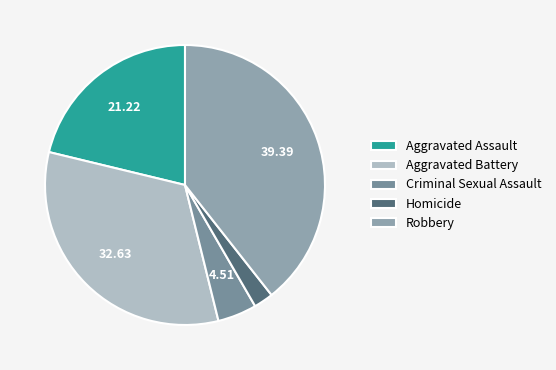

Rank the categories by value from highest to lowest.

Robbery, Aggravated Battery, Aggravated Assault, Criminal Sexual Assault, Homicide